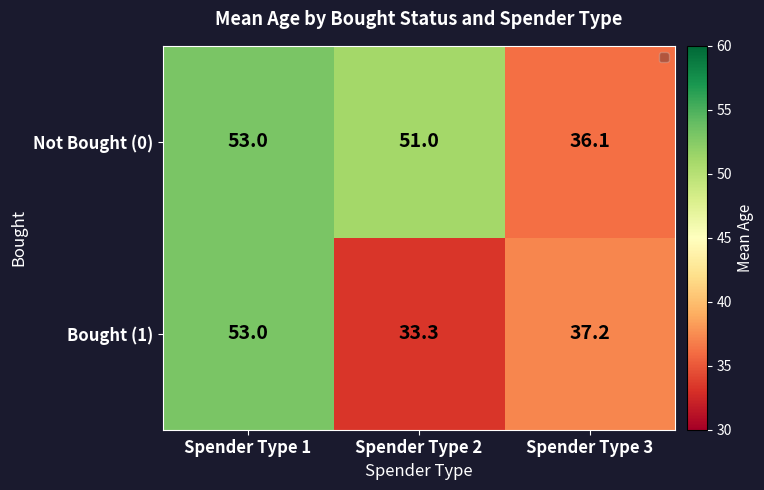

Which category has the lowest value across all series?

Spender Type 2